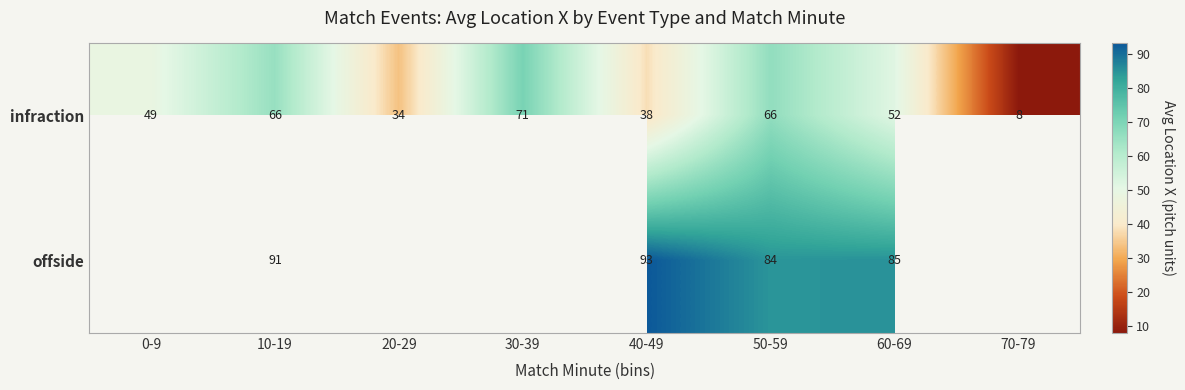

At 50-59, list the series in order from smallest to largest.

infraction, offside